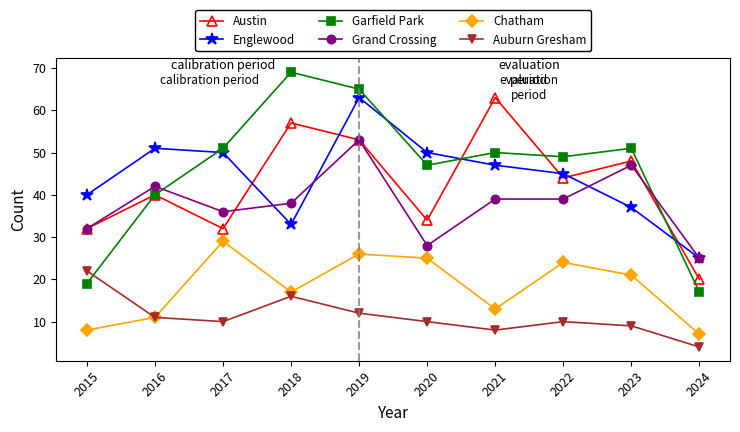

The Englewood series shows 47 at 2021. True or false?

True